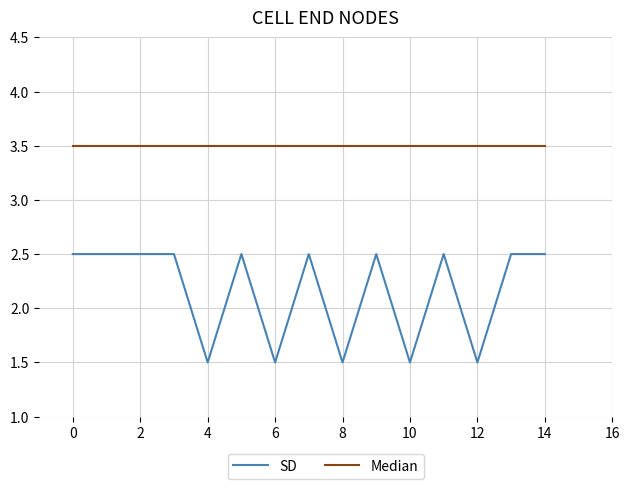

What is the difference between the maximum and minimum values in the SD series?

1.0